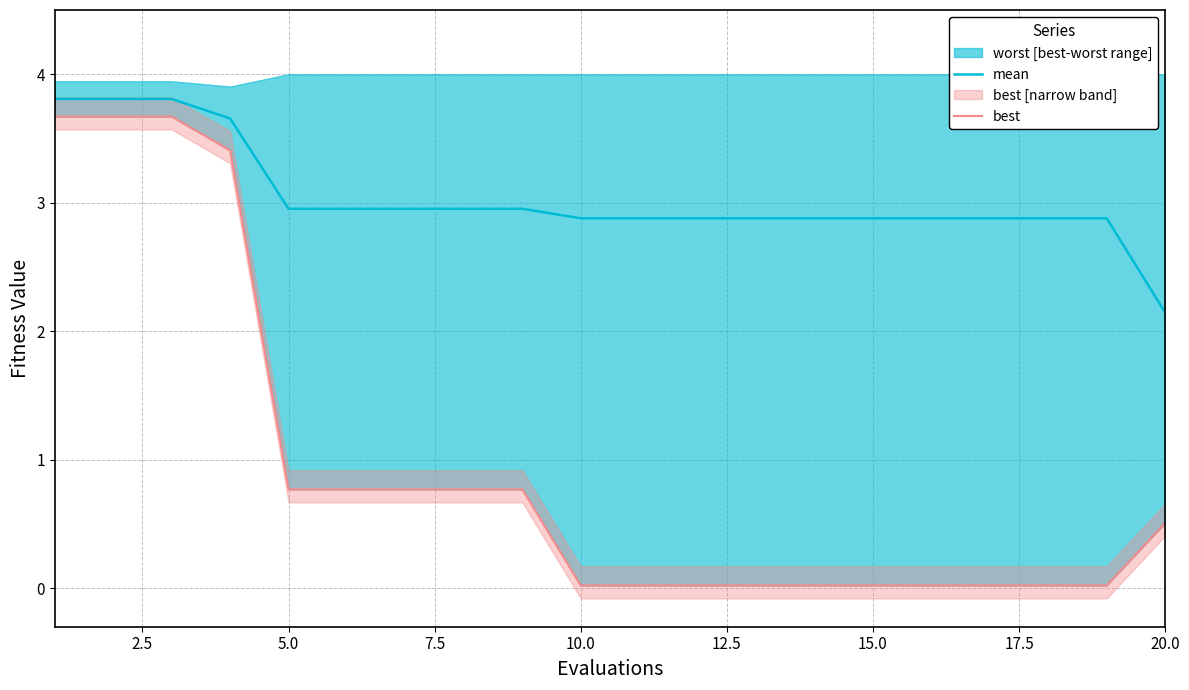

Which category has the lowest value in the mean series?

20.0